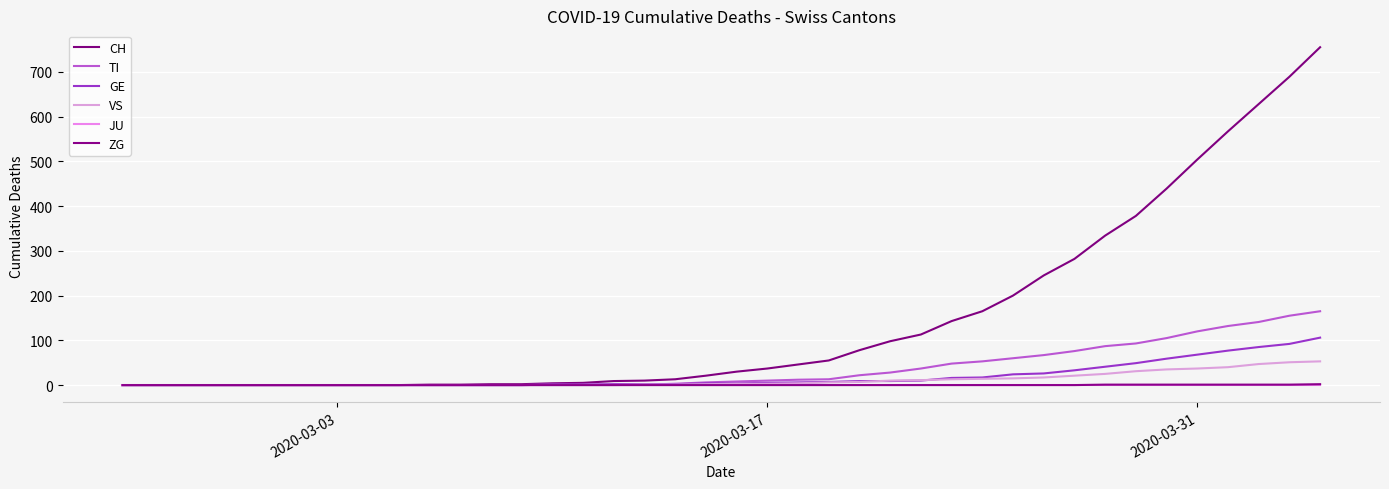

What is the value of the VS point at the 28th from the left?

13